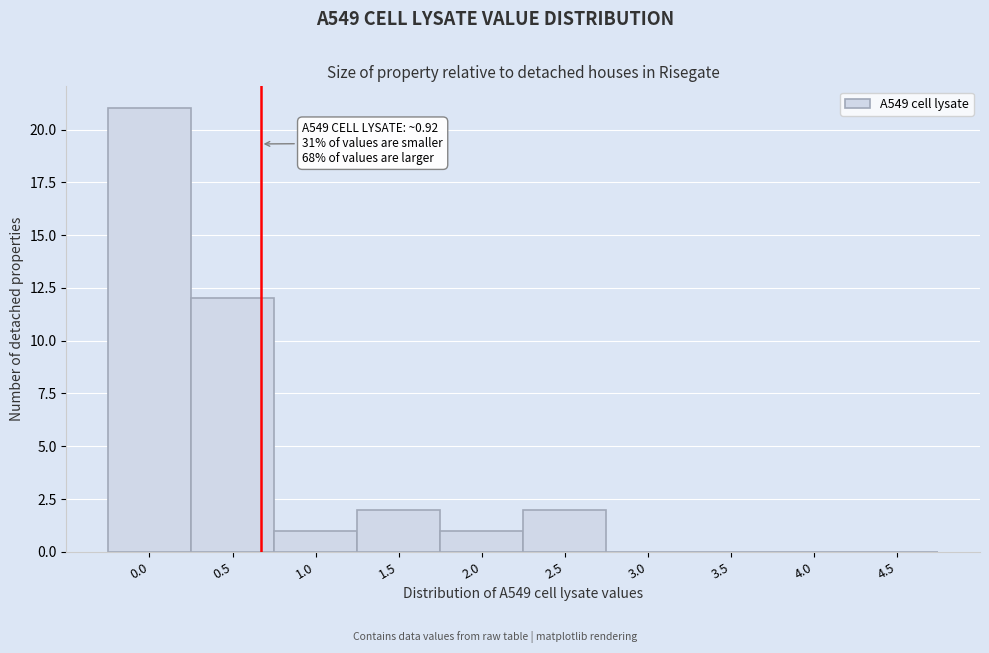

Reading right to left, list all the values displayed in this chart.

4.5=0	4.0=0	3.5=0	3.0=0	2.5=2	2.0=1	1.5=2	1.0=1	0.5=12	0.0=21